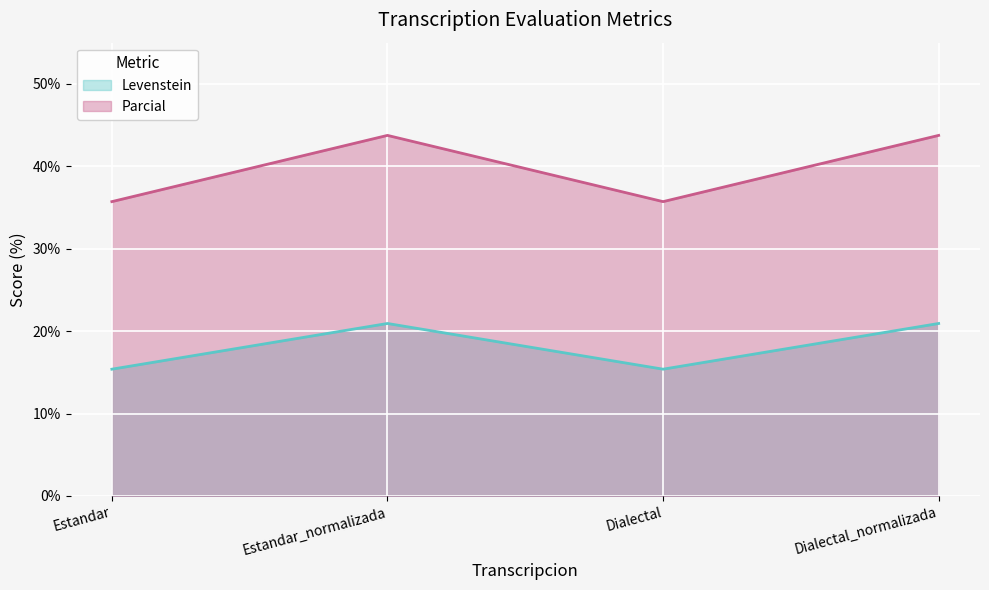

At which category does Parcial reach its first local valley?

Dialectal